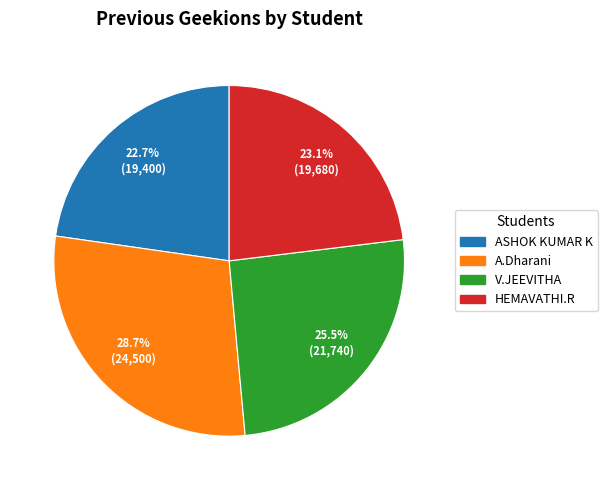

Does HEMAVATHI.R represent more than half of the total?

No